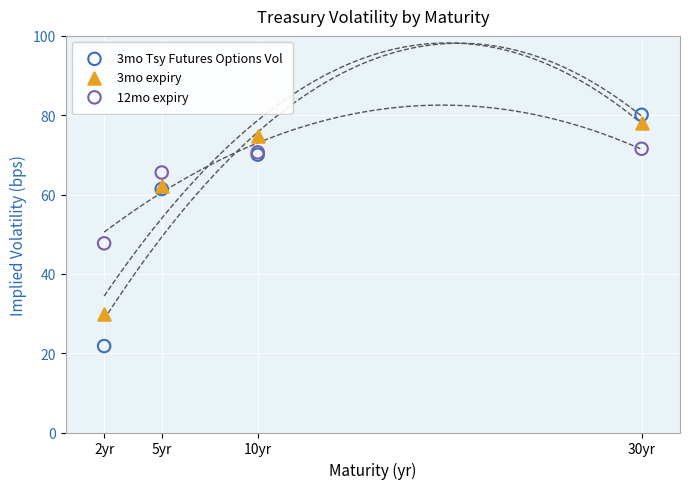

Which series contains the highest Y value?

3mo Tsy Futures Options Vol